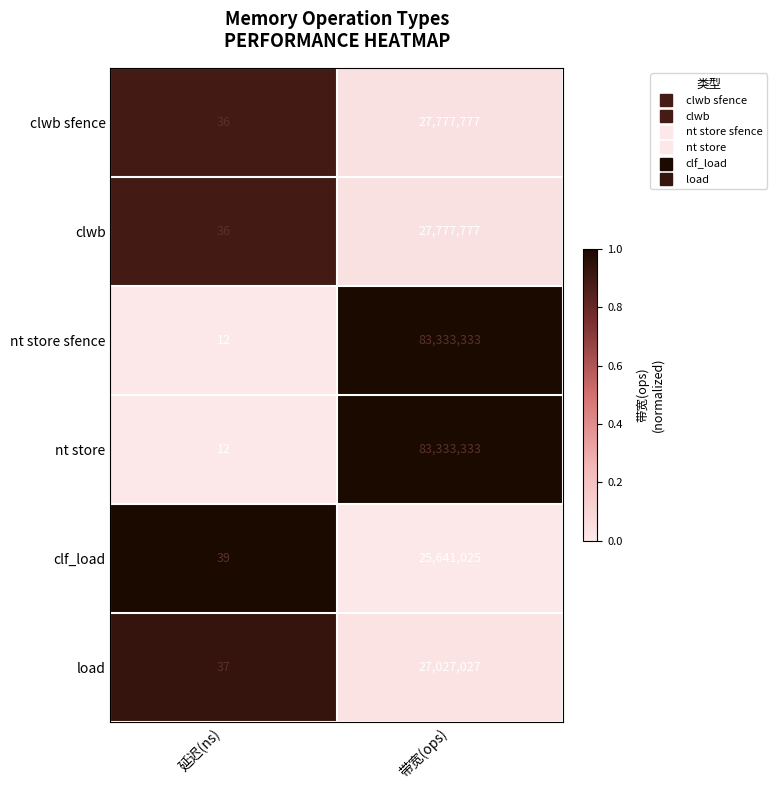

Which category has the highest value in the nt store sfence series?

带宽(ops)